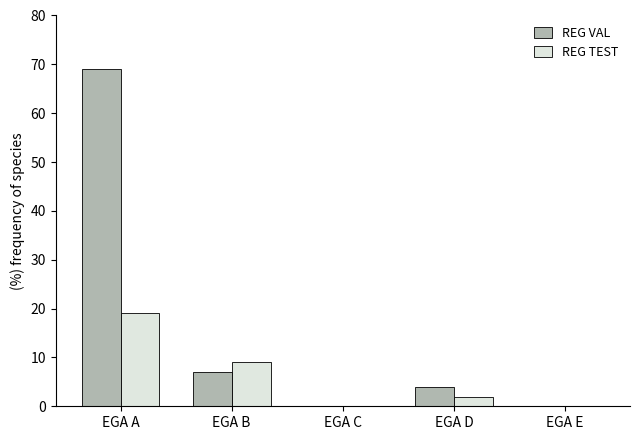

Reading right to left, list all the values displayed in this chart.

REG VAL: 0	4	0	7	69
REG TEST: 0	2	0	9	19